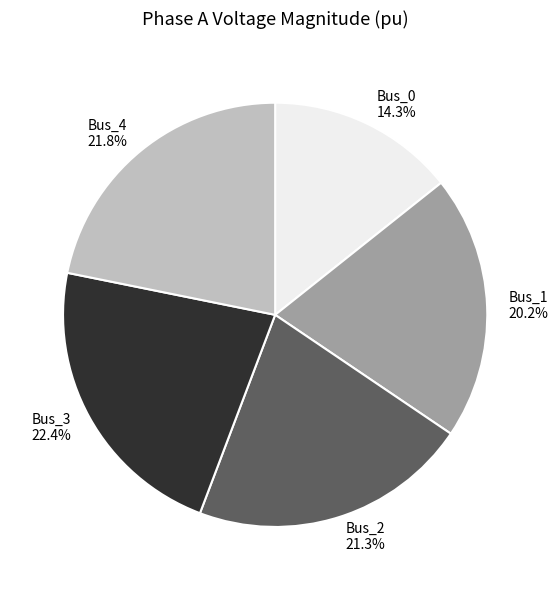

Between Bus_3 and Bus_2, which is larger?

Bus_3